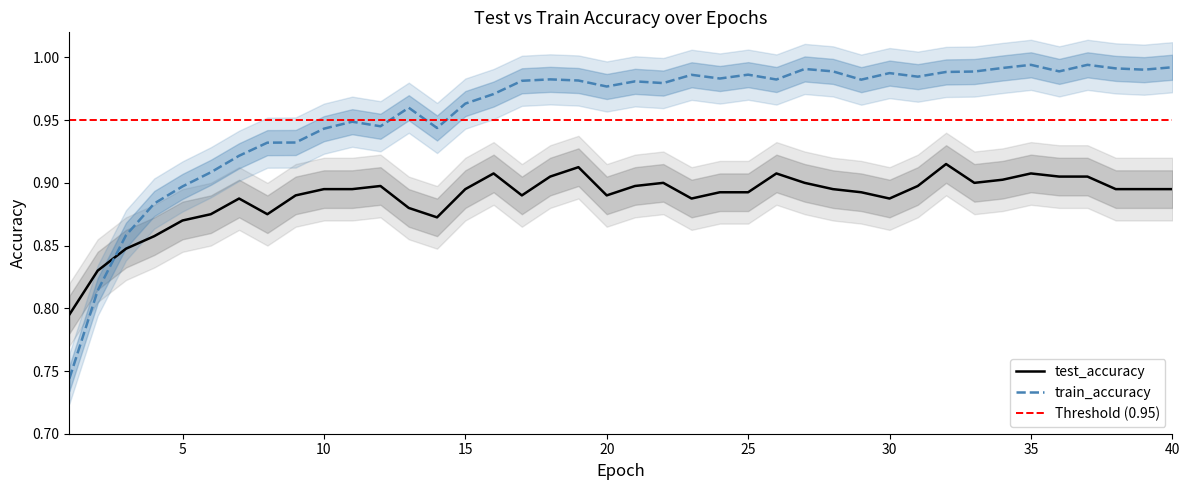

How many interior local valleys does the test_accuracy series have?

8